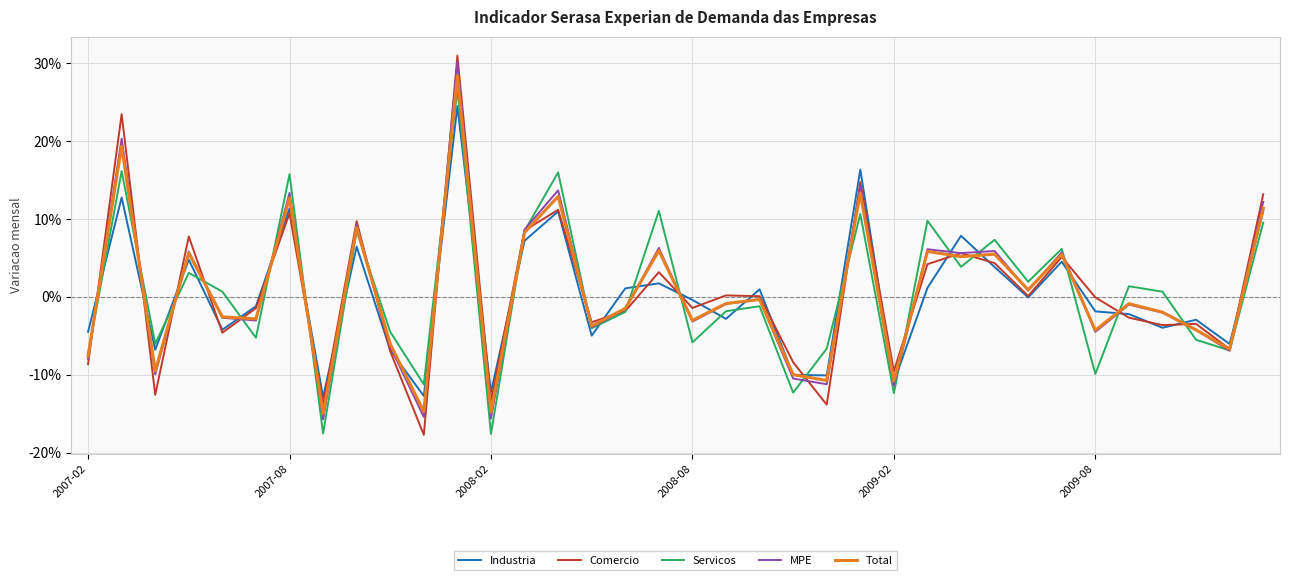

What is the difference between the maximum and second lowest values in the Comercio series?

0.4